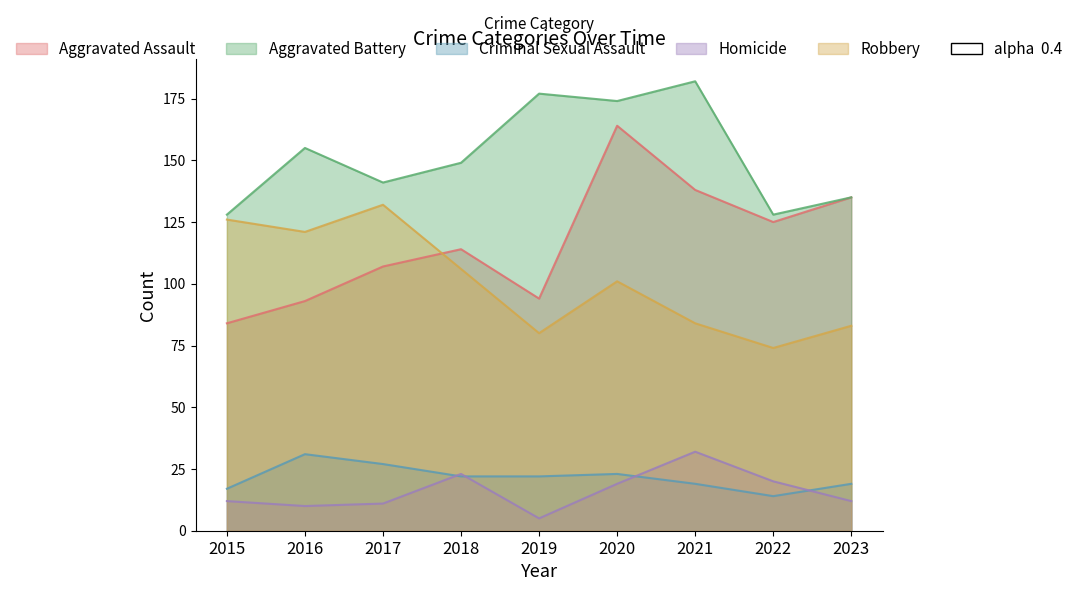

True or false: Robbery has a value of 83 at 2023.

True